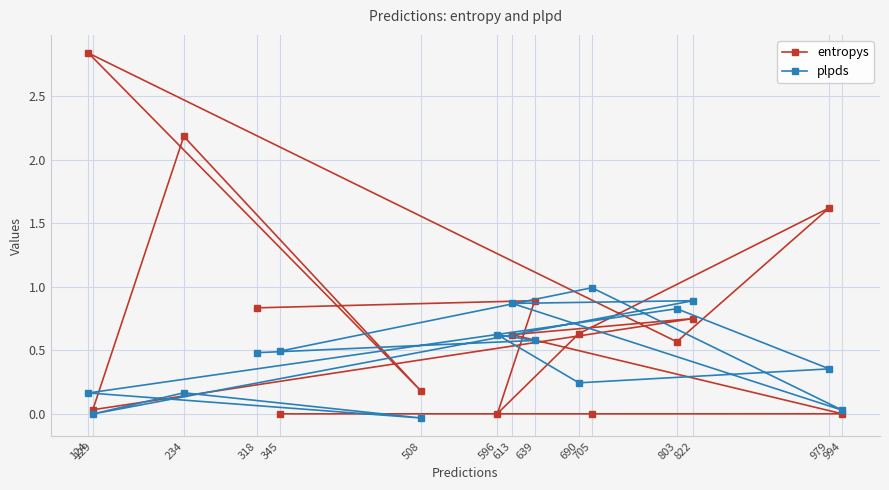

What are all the series names shown in the legend?

entropys, plpds